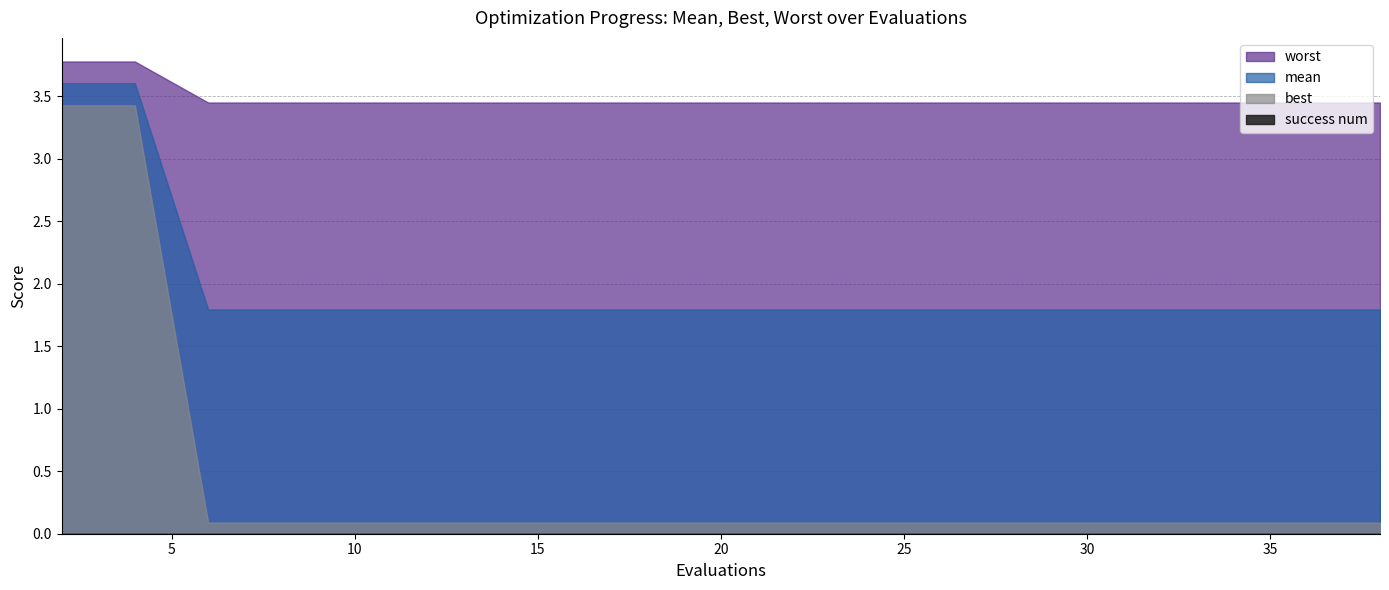

How many distinct data groups are displayed?

4